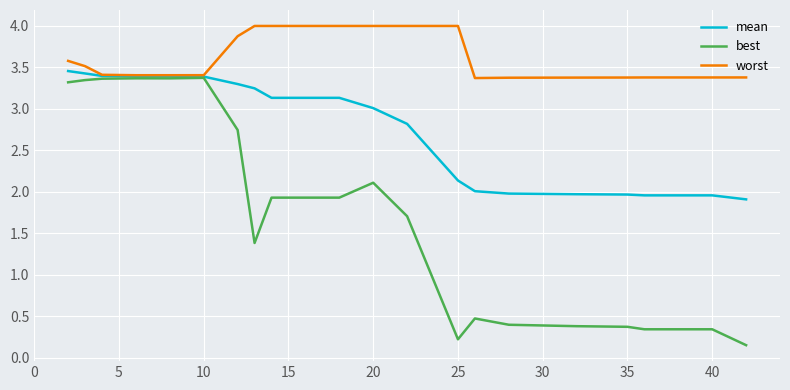

What is the average value of the worst series?

3.6